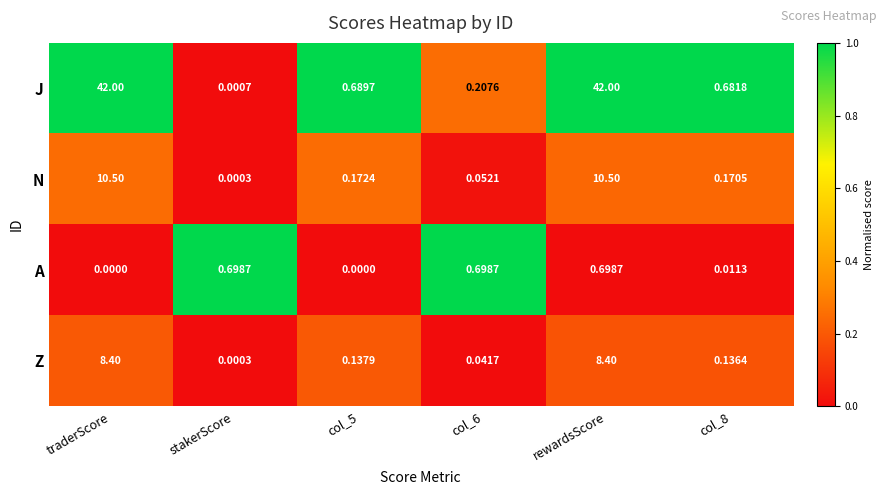

Which series has the largest range (max minus min)?

J